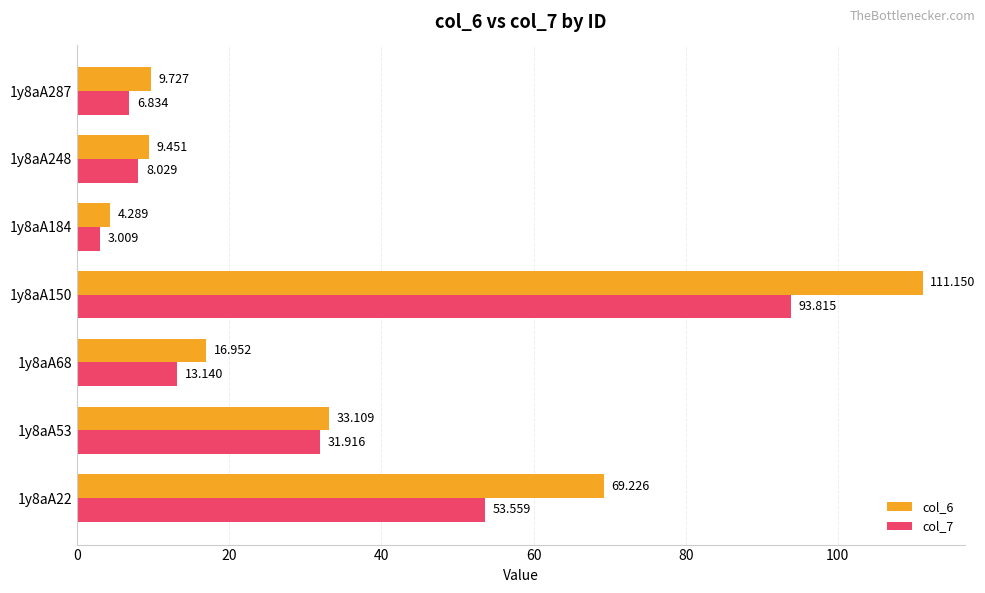

What is the average value of the col_7 series?

30.0